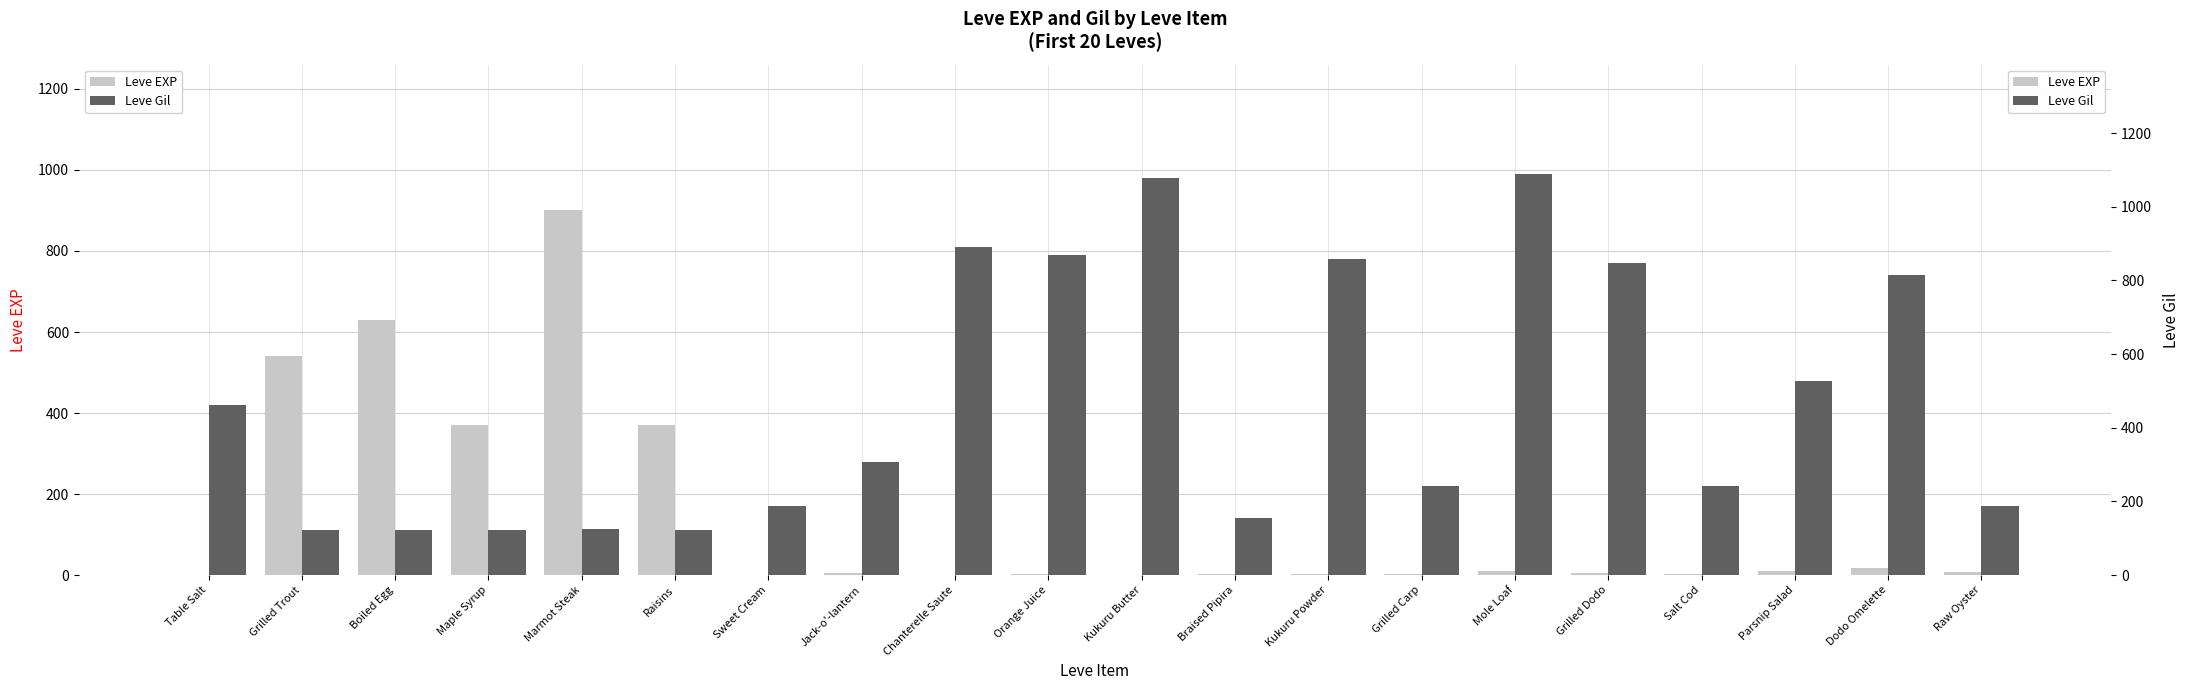

Is the value of Leve Gil at Dodo Omelette greater than the value of Leve EXP at Jack-o'-lantern?

Yes